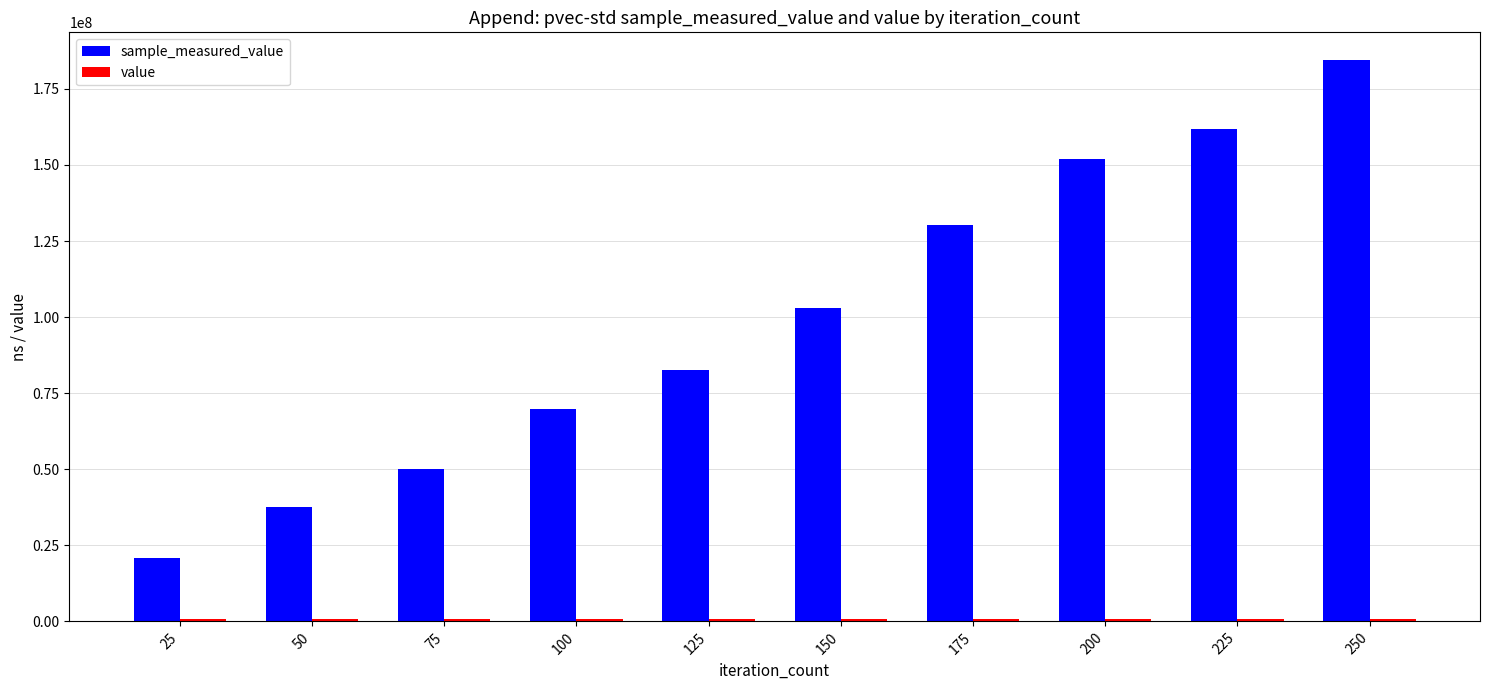

How many bars are there in total?

20